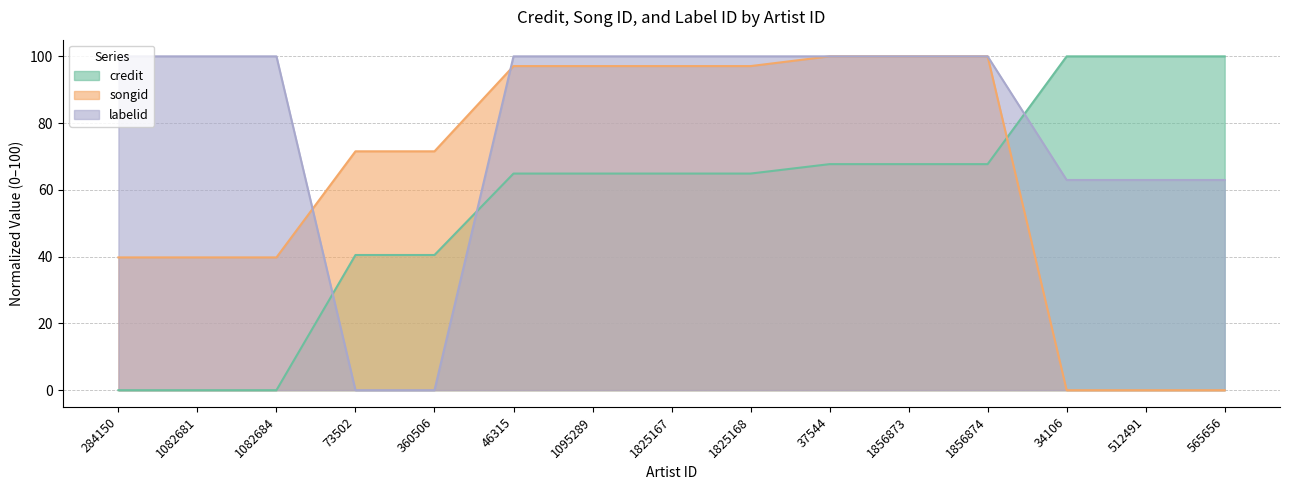

Which series has the widest spread of values?

credit